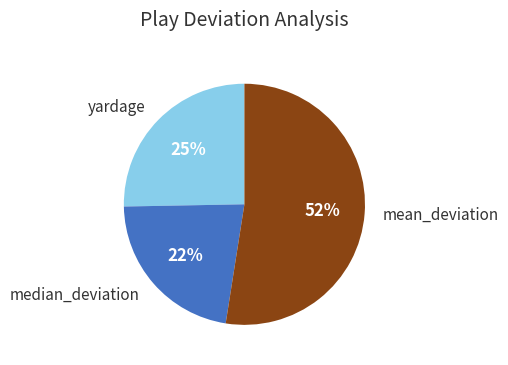

How many segments does this pie chart have?

3